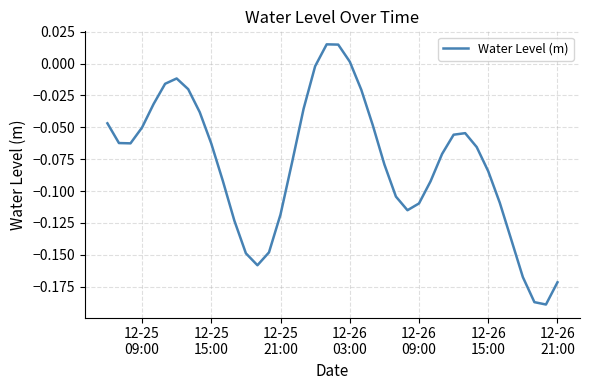

Reading right to left, transcribe all the data shown in this chart.

-0.2	-0.2	-0.2	-0.2	-0.1	-0.1	-0.1	-0.1	-0.1	-0.1	-0.1	-0.1	-0.1	-0.1	-0.1	-0.1	-0.0	-0.0	0.0	0.0	0.0	-0.0	-0.0	-0.1	-0.1	-0.1	-0.2	-0.1	-0.1	-0.1	-0.1	-0.0	-0.0	-0.0	-0.0	-0.0	-0.1	-0.1	-0.1	-0.0